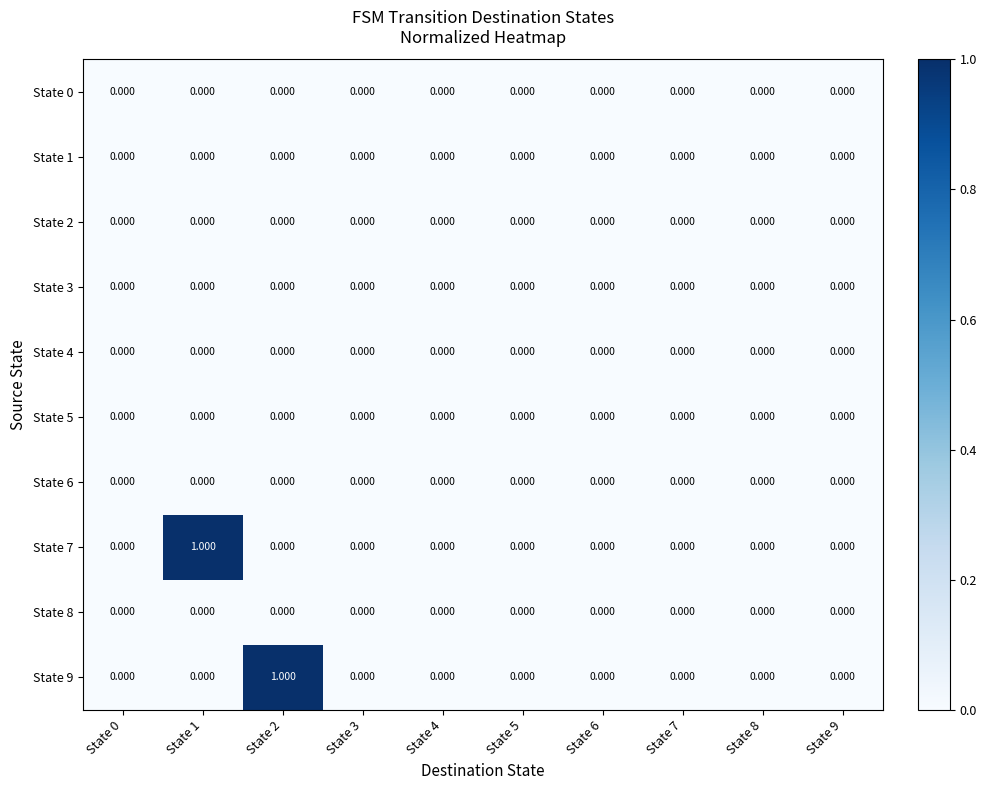

Between State 2 and State 4, which is larger?

State 2